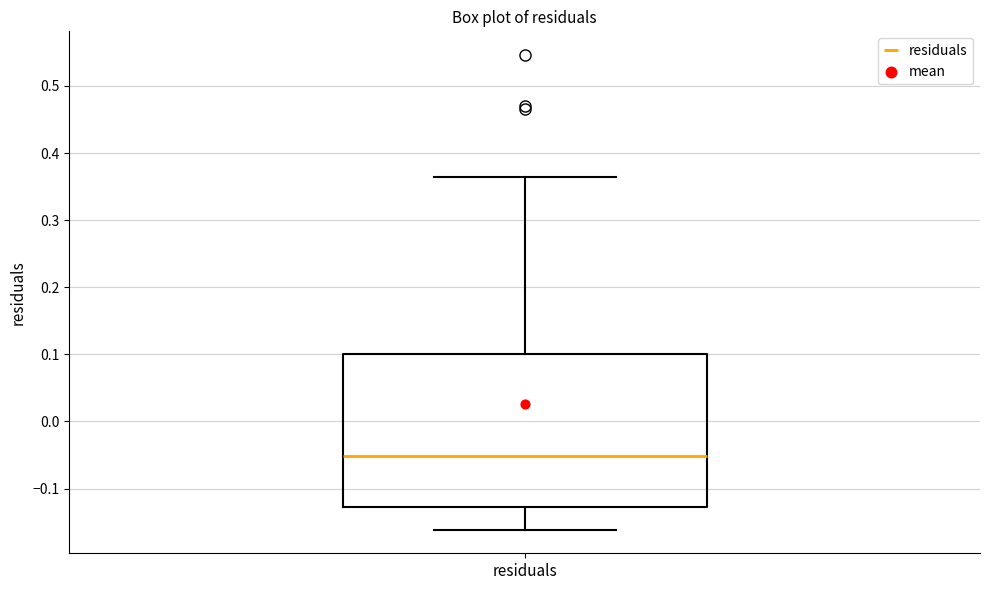

Where does the median line of the box for residuals sit on the y-axis? The values are not printed on the chart, so give them approximately, as read against the axis.

-0.05